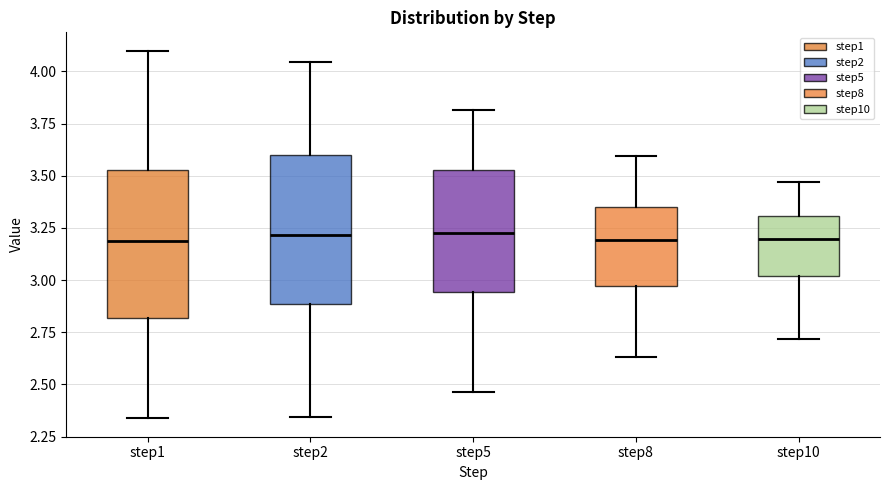

Reading left to right, read every box against the y-axis: the position of its median line, the range the box covers, and the ends of its whiskers. The values are not printed on the chart, so give them approximately, as read against the axis.

step1: median 3.20, box 2.80 to 3.55, whiskers 2.35 to 4.10
step2: median 3.20, box 2.90 to 3.60, whiskers 2.35 to 4.05
step5: median 3.25, box 2.95 to 3.55, whiskers 2.45 to 3.80
step8: median 3.20, box 2.95 to 3.35, whiskers 2.65 to 3.60
step10: median 3.20, box 3.00 to 3.30, whiskers 2.70 to 3.45